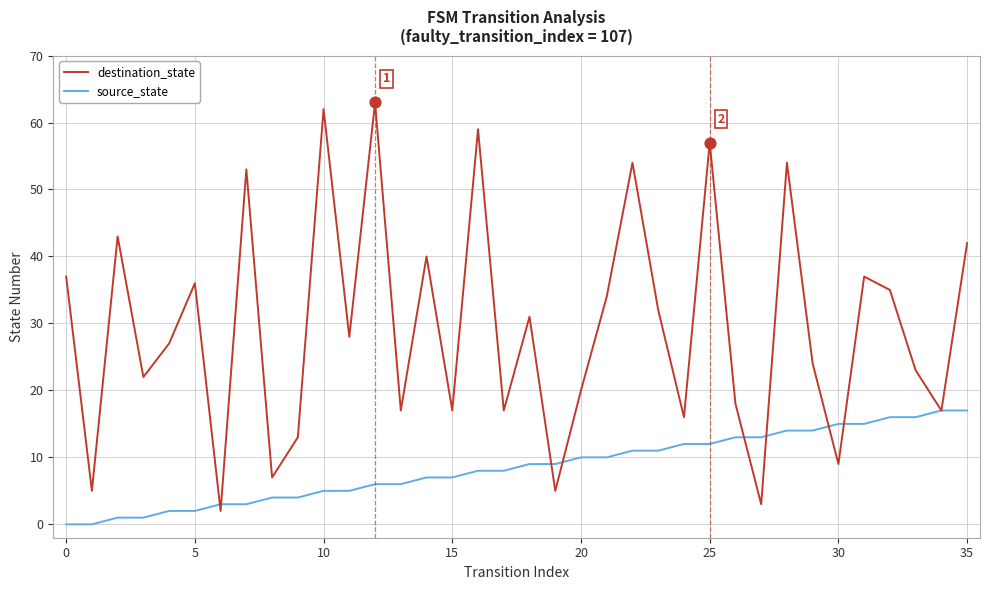

Which series has the largest total across all categories?

destination_state